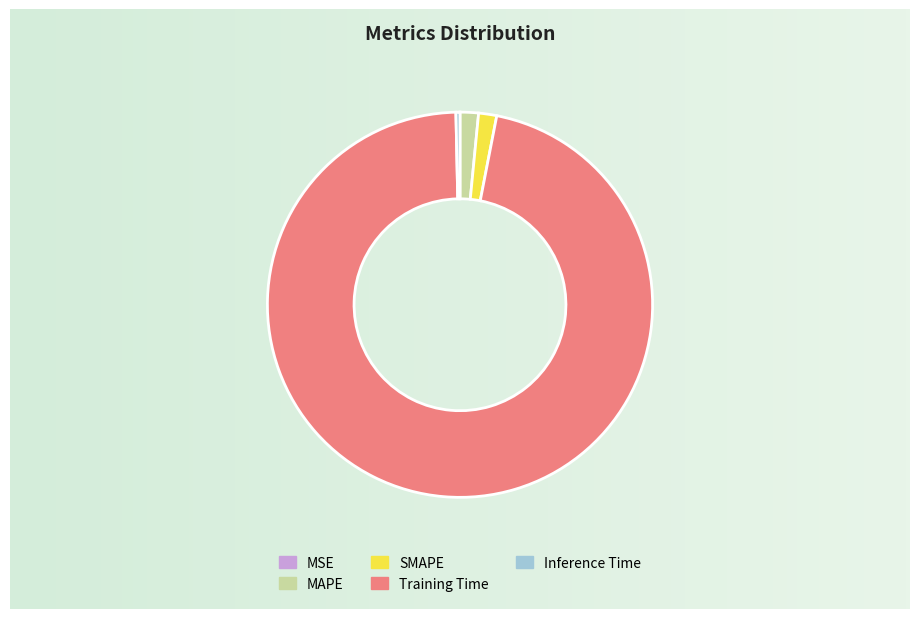

Is there a majority slice in this chart?

Yes